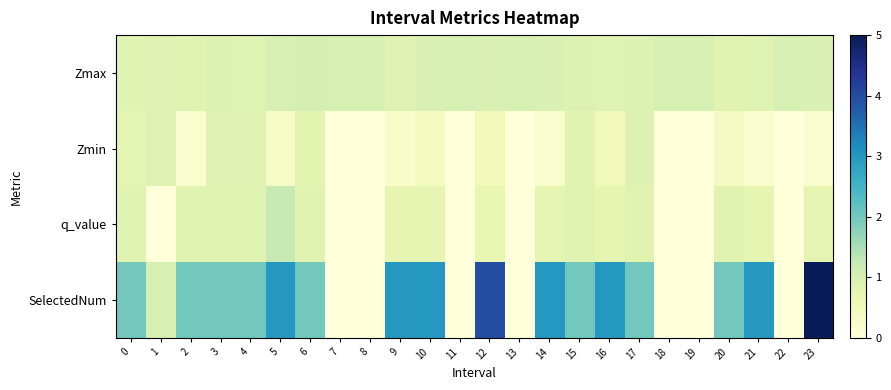

What is the total value across all series at 23?

6.9